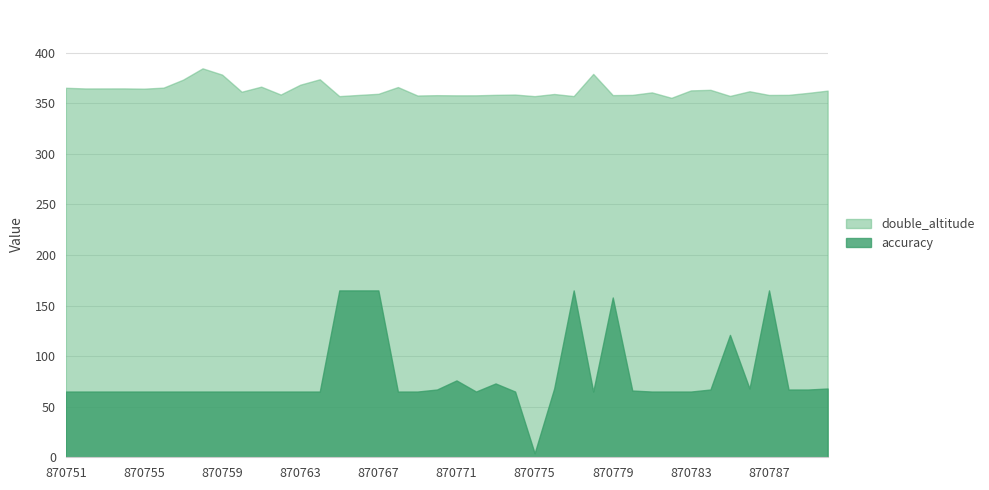

Where is the first local minimum for accuracy?

870772